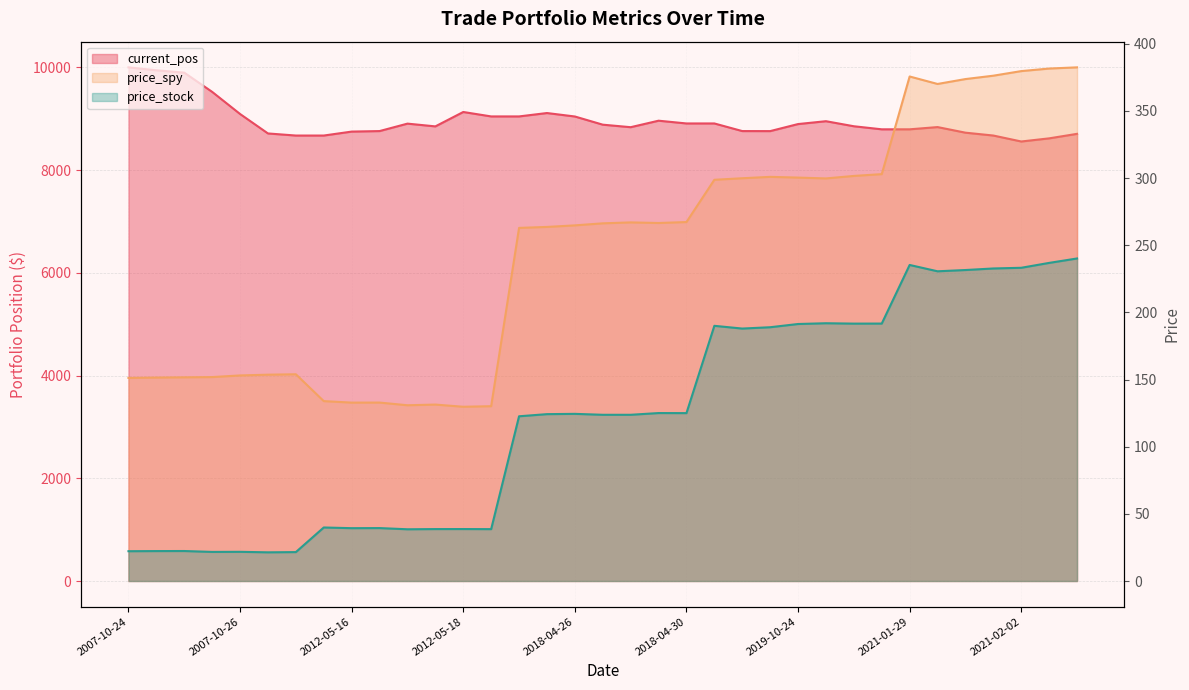

Which series has the widest spread of values?

current_pos